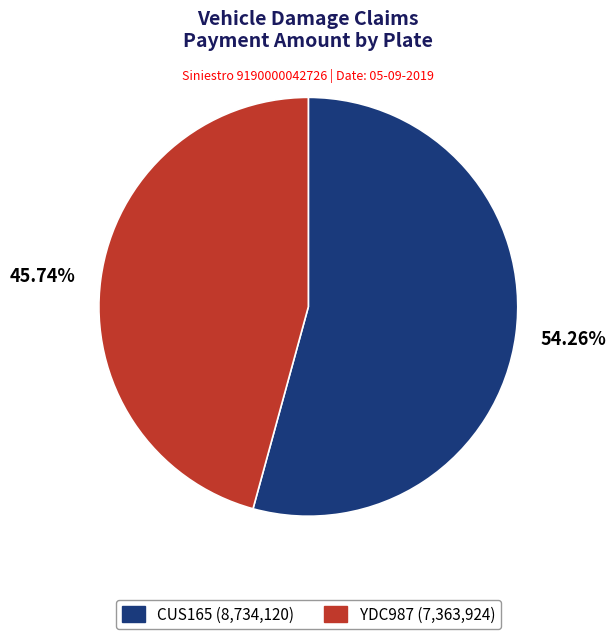

Is 54.26% the majority of the pie?

Yes